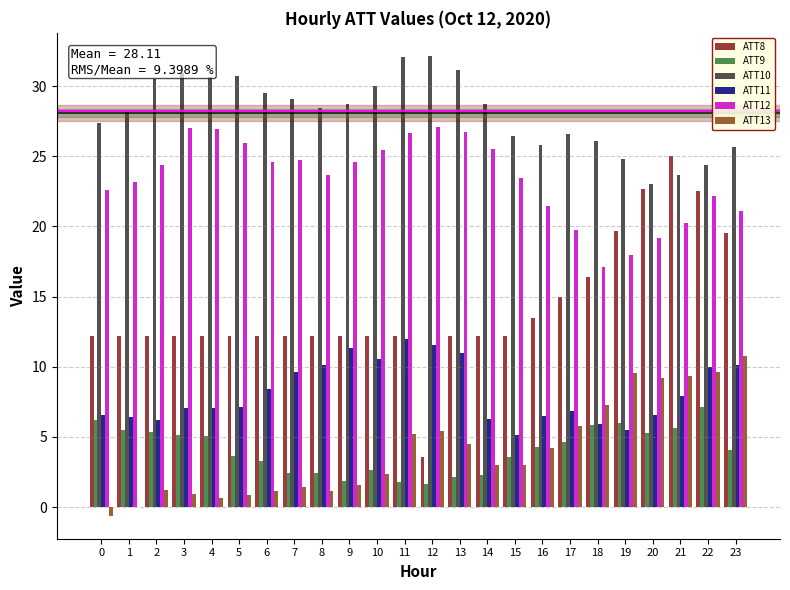

Which series has the largest total across all categories?

ATT10